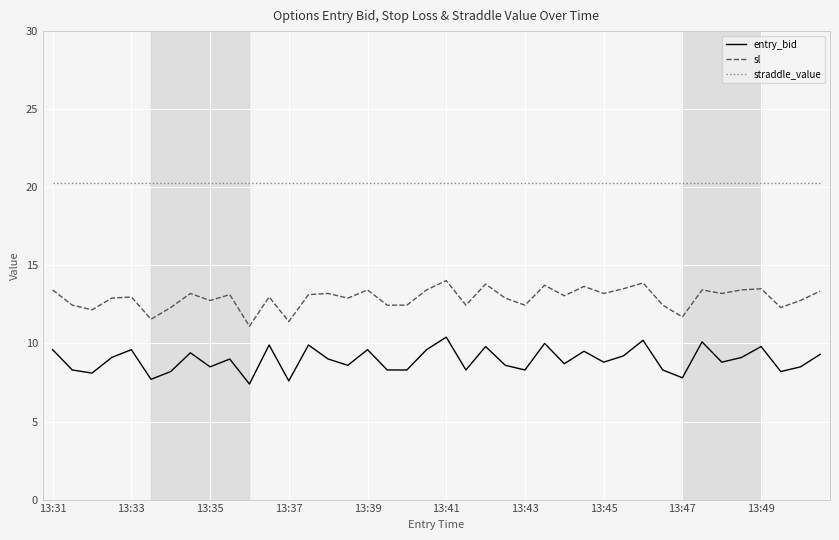

Rank the series by their average value, from highest to lowest.

straddle_value, sl, entry_bid